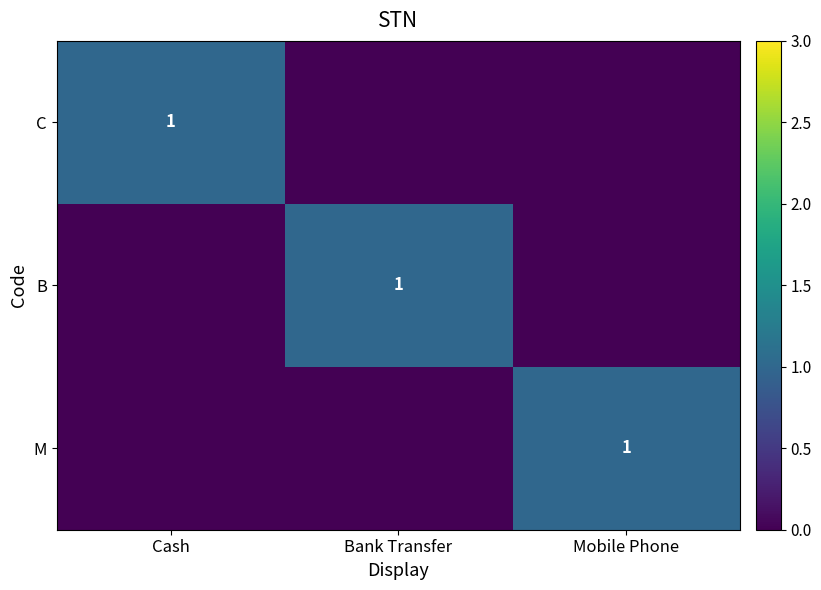

How many distinct data groups are displayed?

3